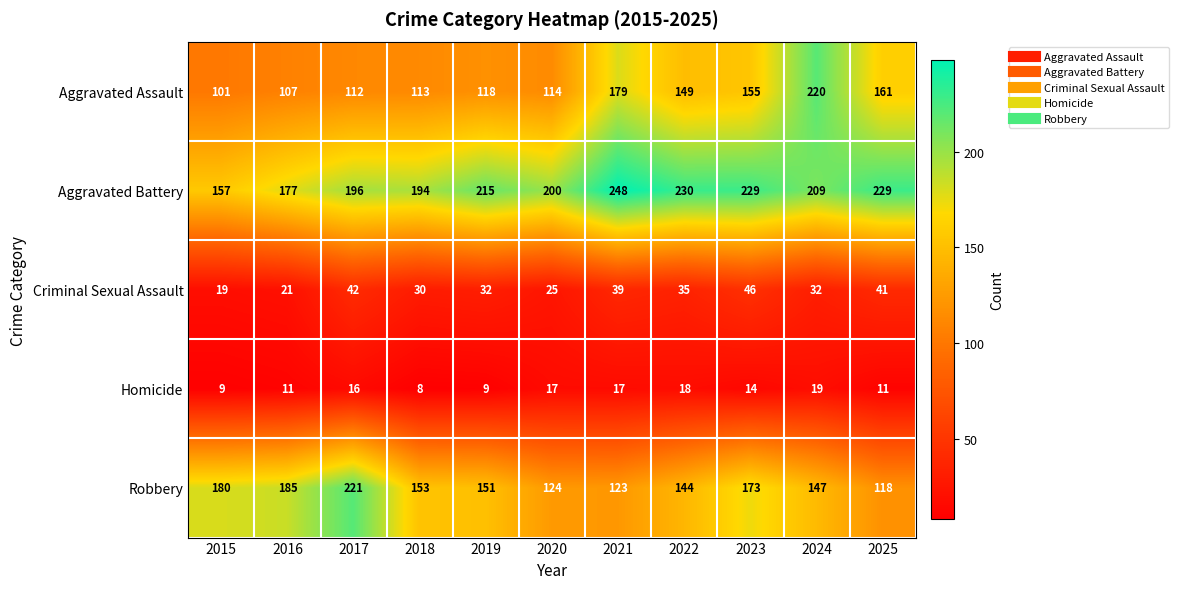

Rank the series by their maximum value, from lowest to highest.

Homicide, Criminal Sexual Assault, Aggravated Assault, Robbery, Aggravated Battery